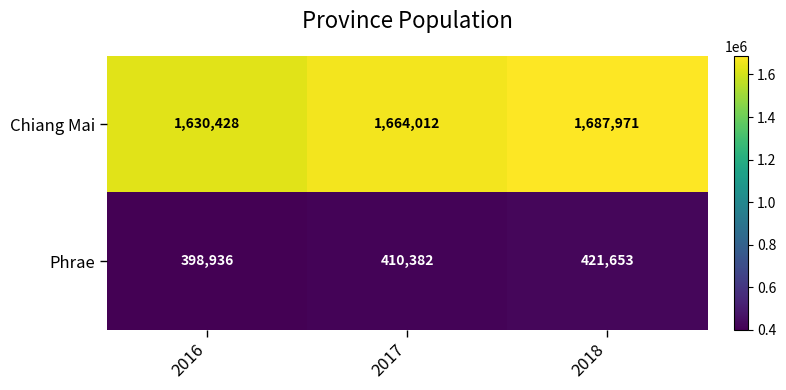

At which label does Chiang Mai reach its minimum?

2016